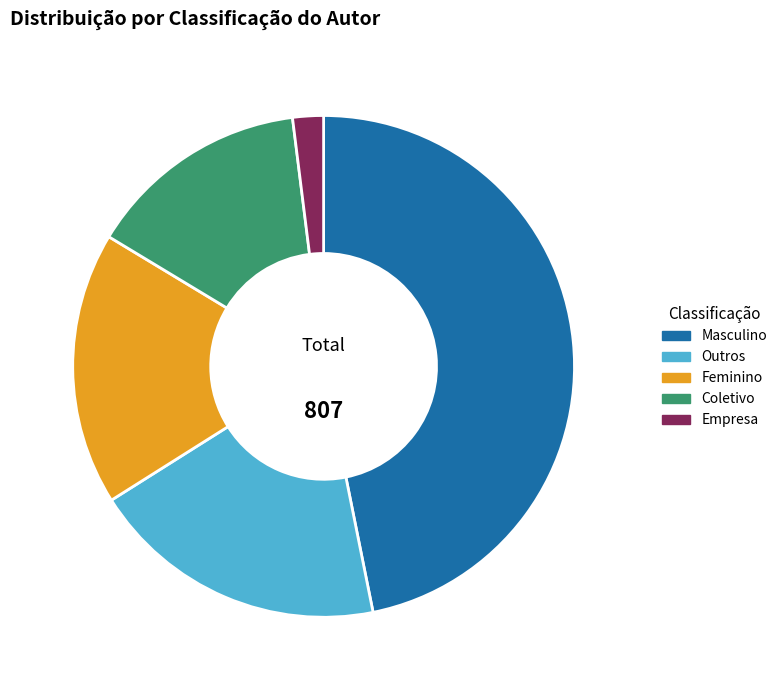

Approximately how many times larger is the value at Outros compared to Coletivo?

1.3